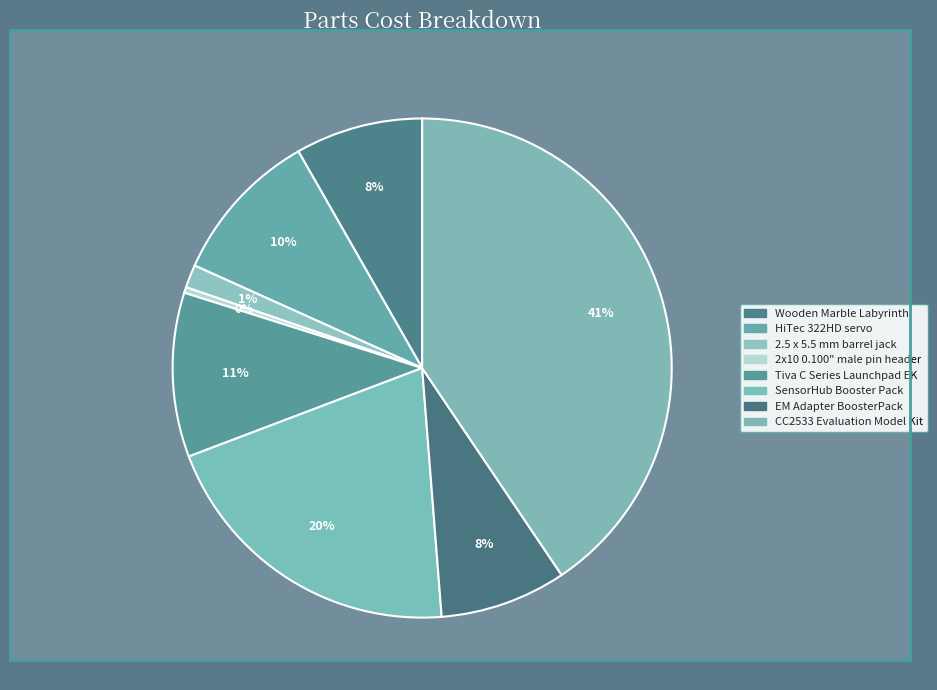

Is the sum of EM Adapter BoosterPack and 2.5 x 5.5 mm barrel jack greater than half?

No